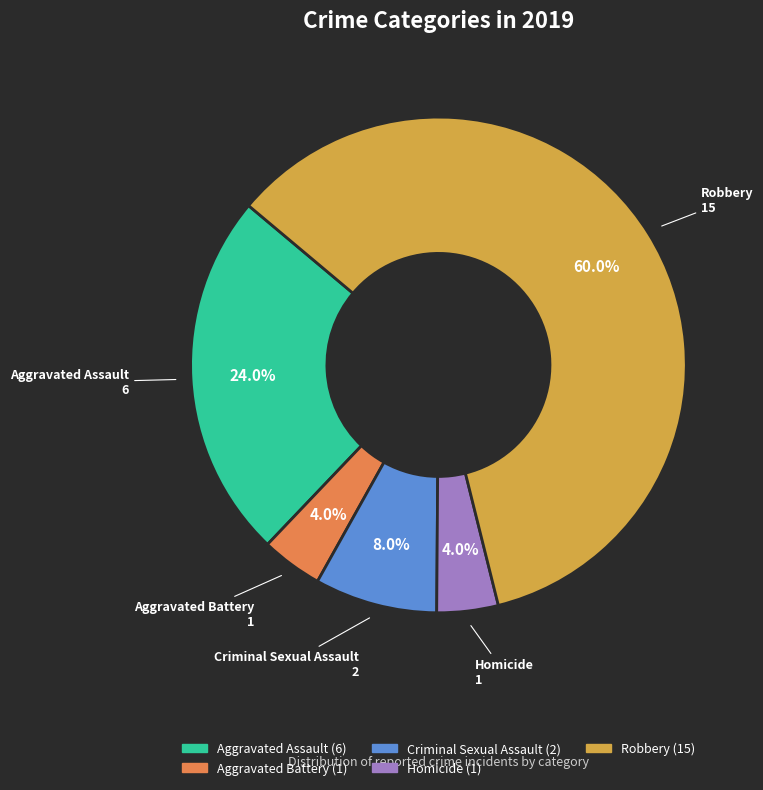

Approximately how many times larger is the value at Robbery compared to Aggravated Battery?

15.0